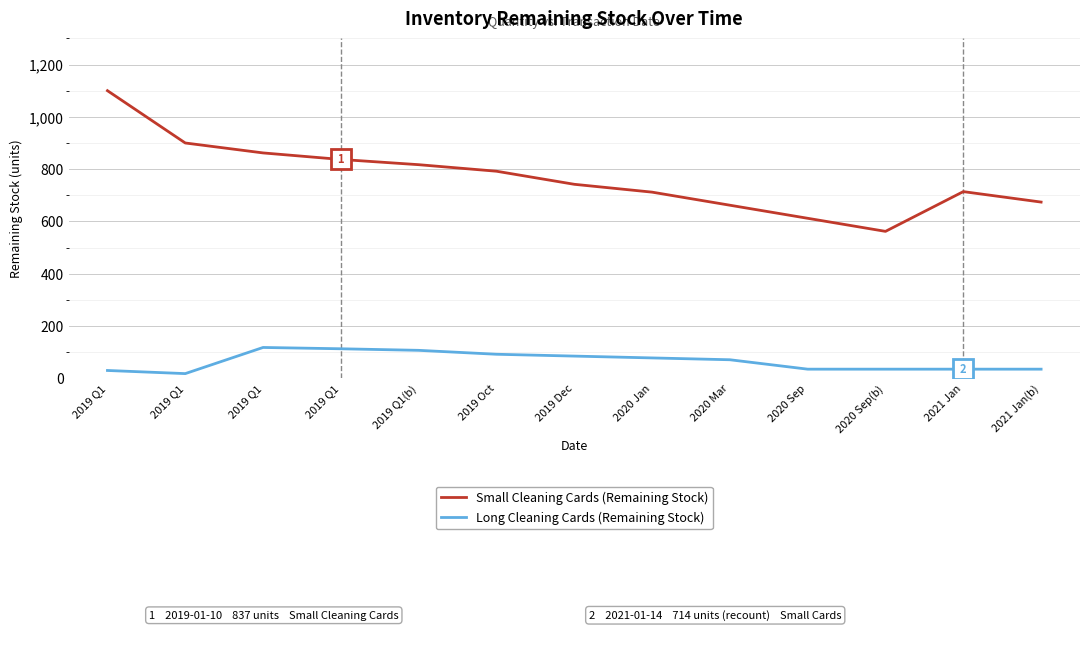

Between 2019 Q1 and 2019 Q1(b), which is larger?

2019 Q1